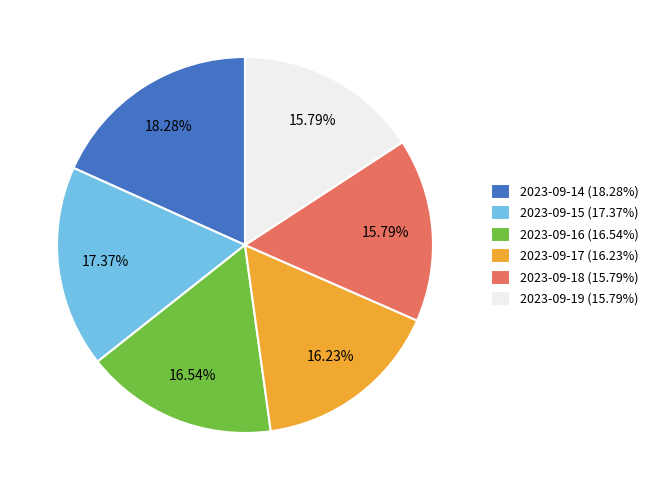

True or false: 2023-09-16 accounts for 29% of the total.

False